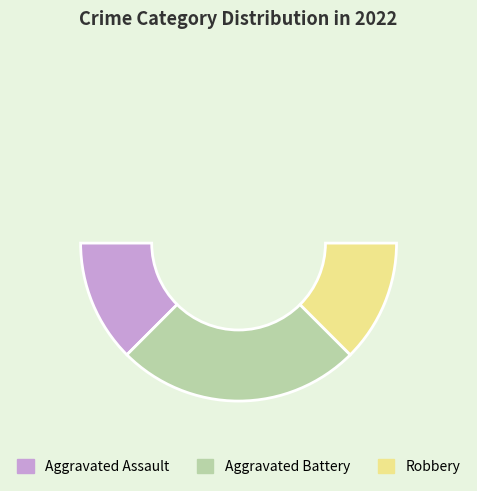

What percentage is the Aggravated Assault slice, to the nearest percent?

25%